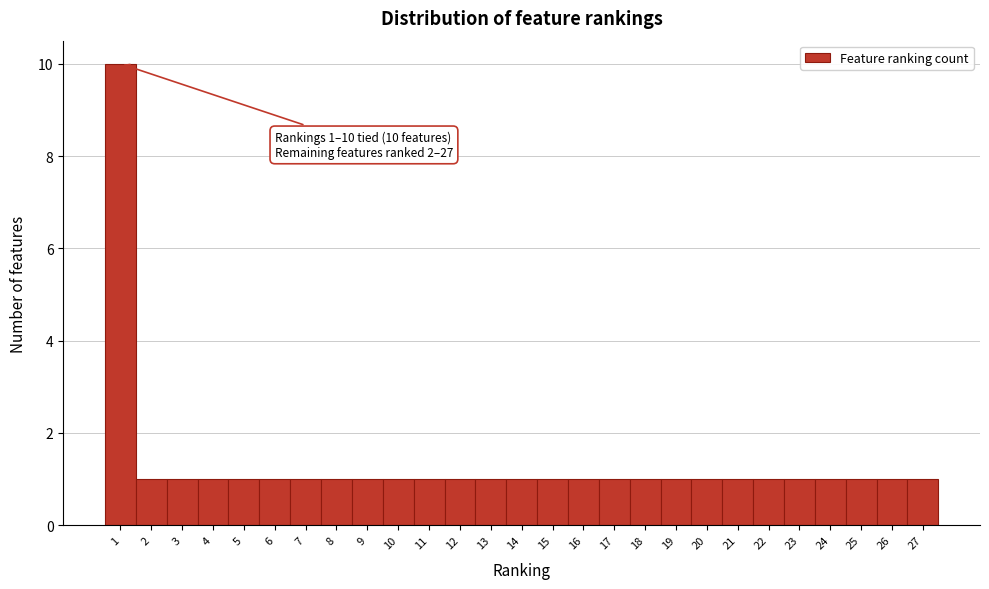

Which range on the x-axis has the tallest bar?

0.5 to 1.5